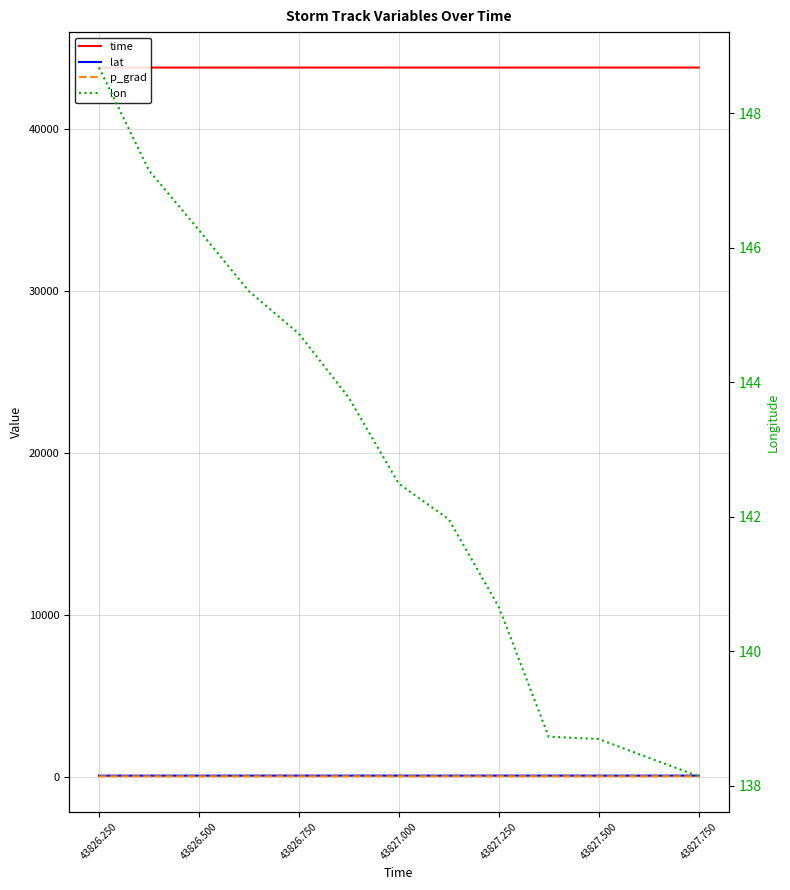

At which label does lon first exceed 142?

43826.250